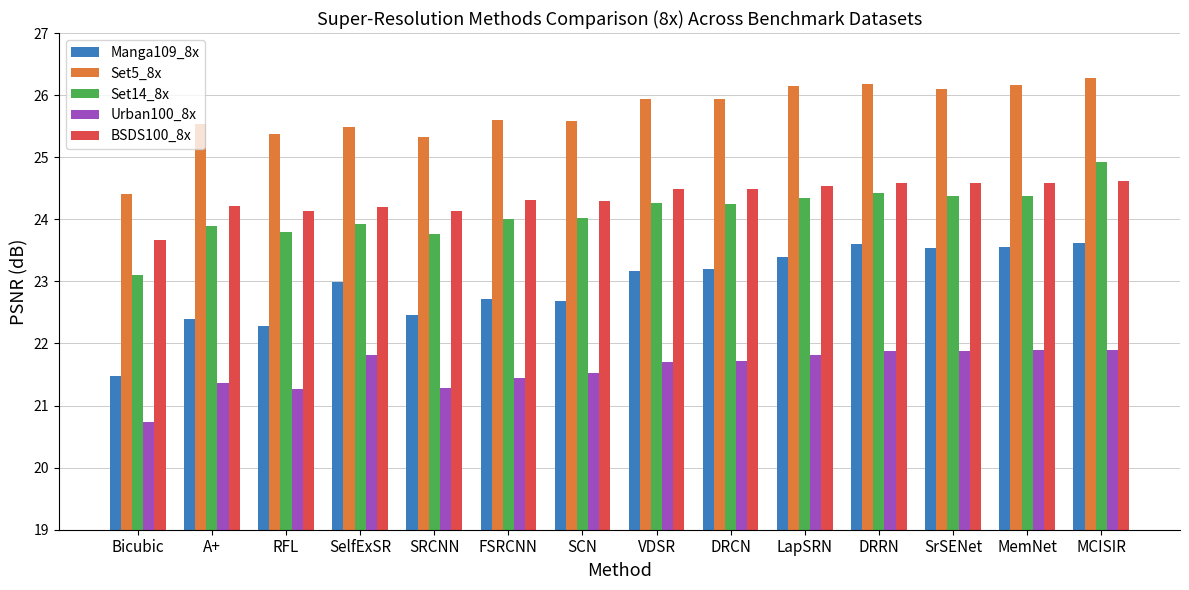

How many values in the Urban100_8x series are below 21?

1